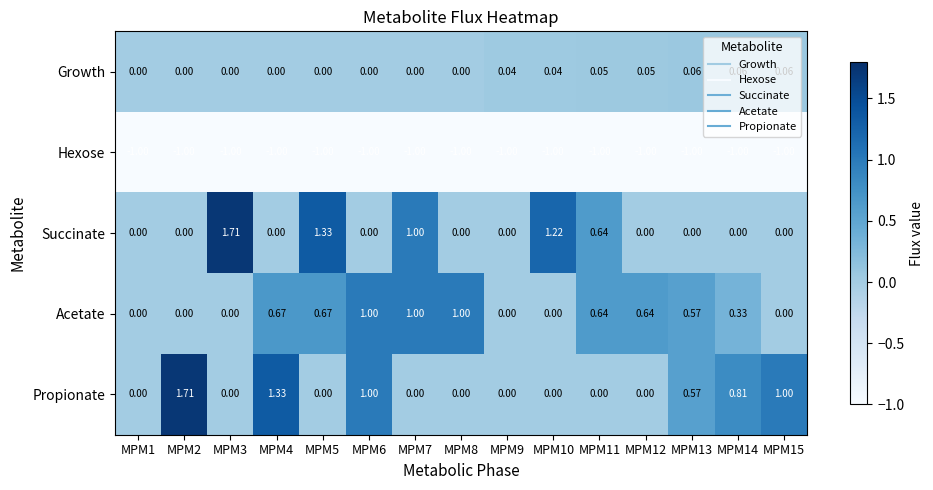

Is the value of Succinate at MPM1 greater than the value of Acetate at MPM8?

No